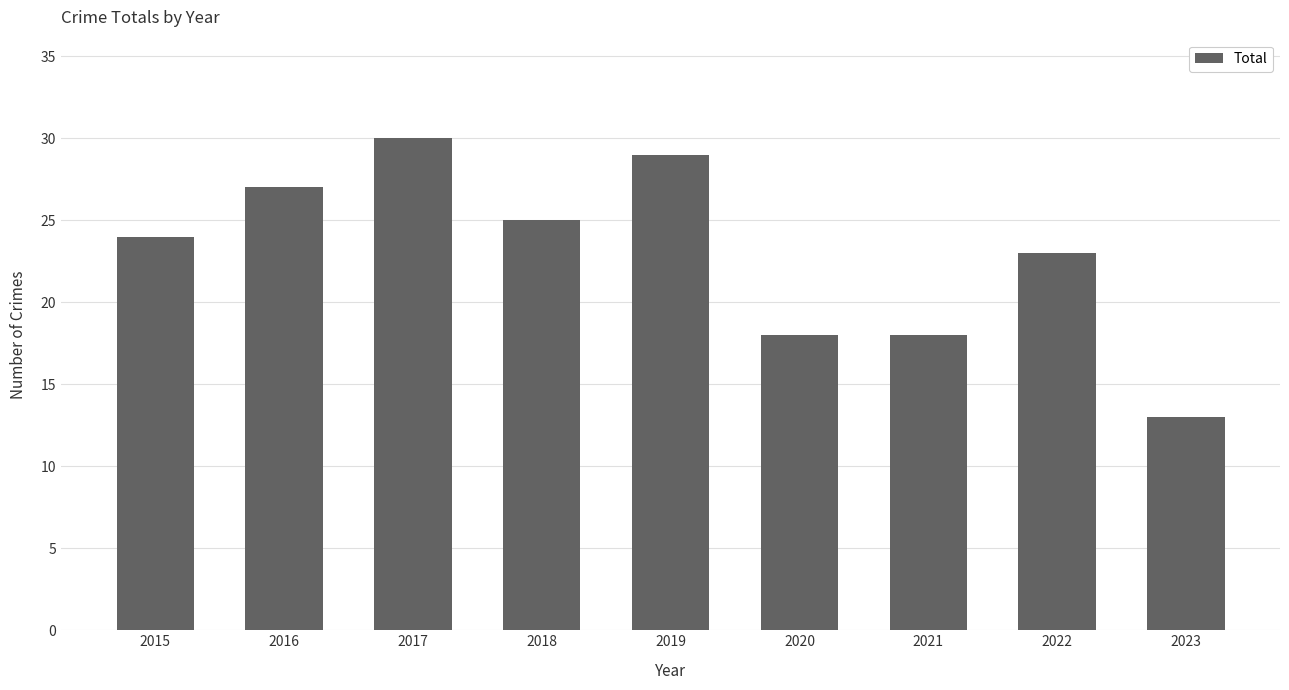

What is the difference between the second highest and second lowest values?

11